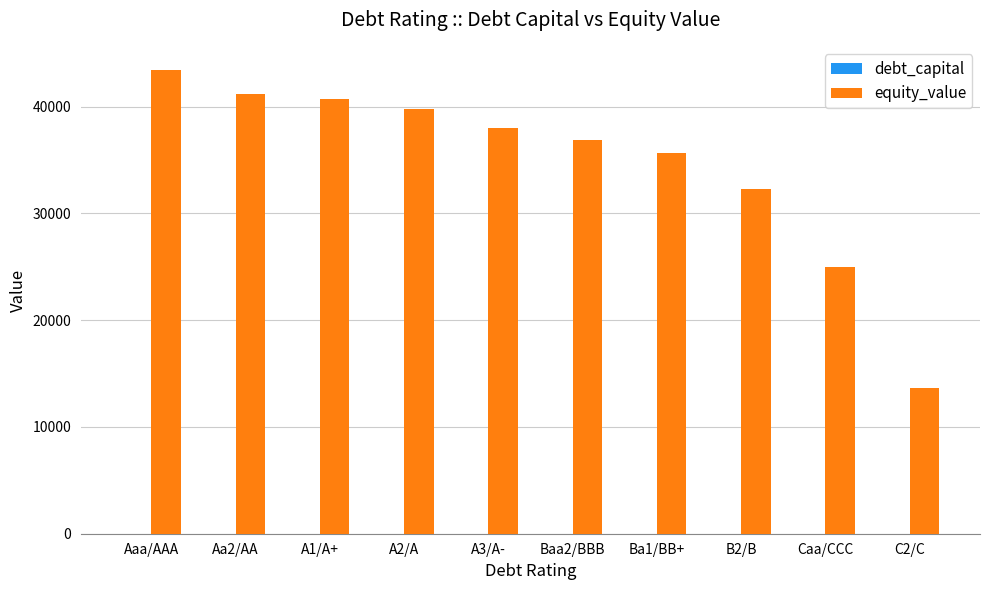

What is the sum of all equity_value values?

346590.8